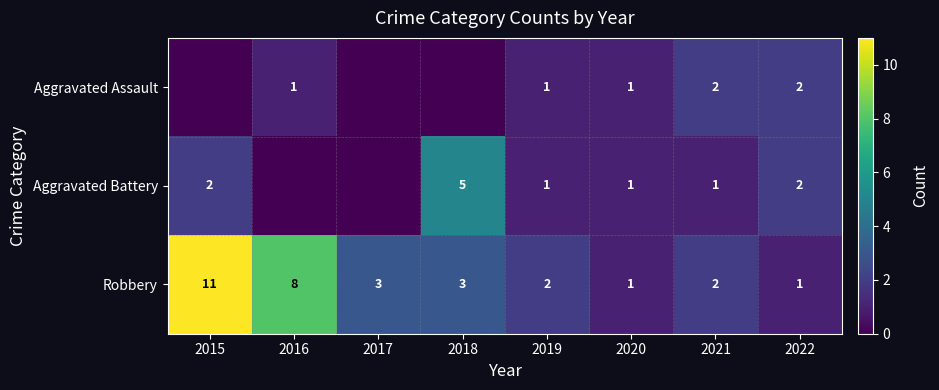

Is it true that Aggravated Assault equals 1 at 2020?

True